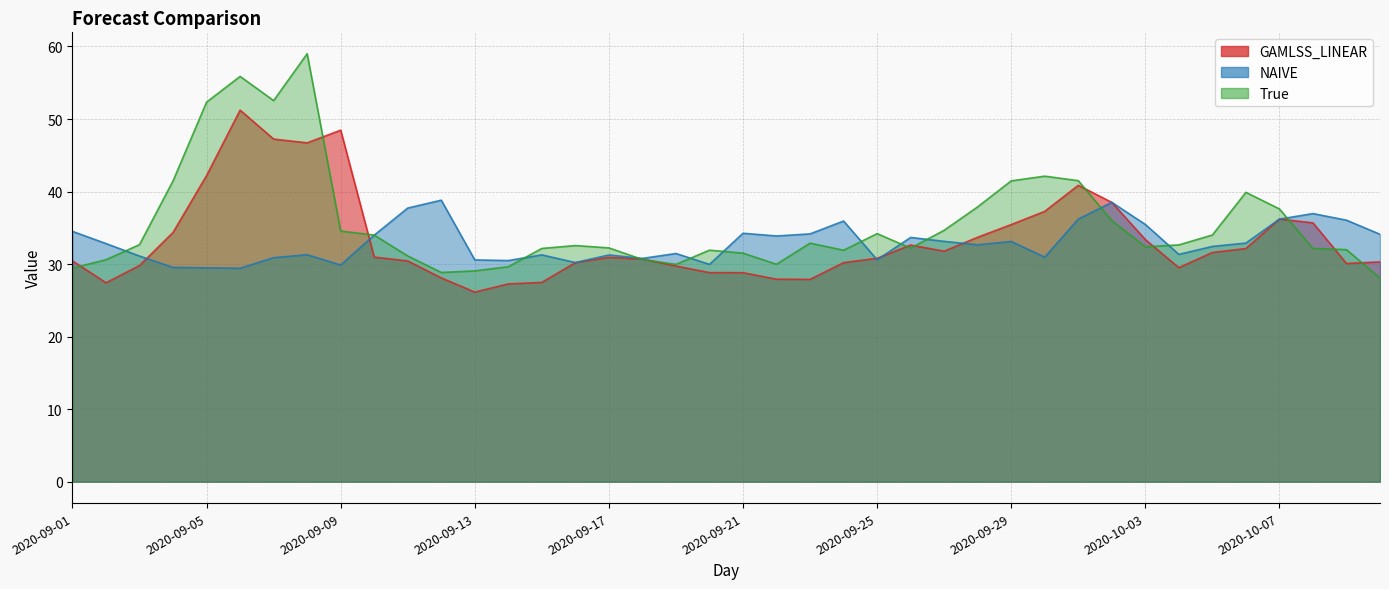

Where is the first local maximum for GAMLSS_LINEAR?

2020-09-06